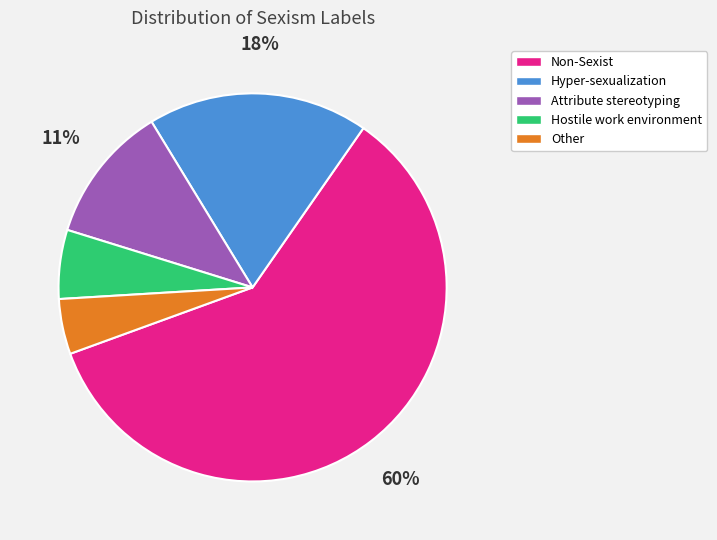

Does any single category account for the majority?

Yes